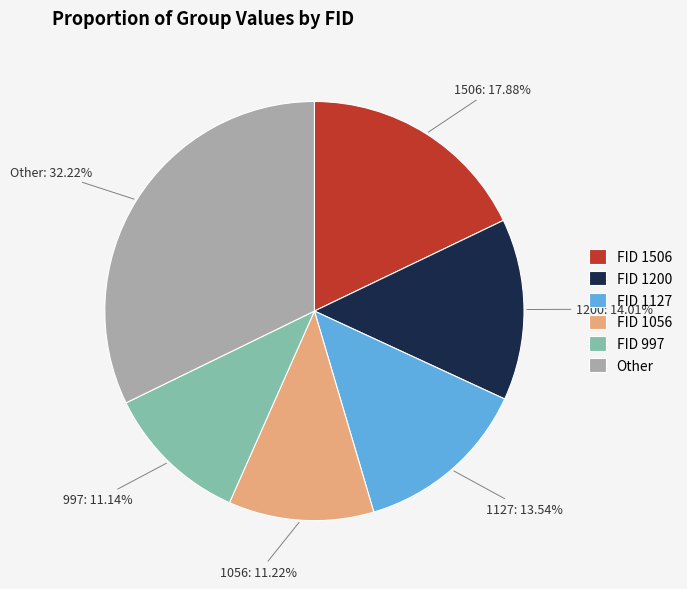

Count the number of slices in the pie.

6